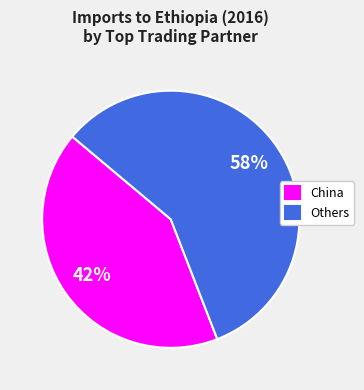

Does any single category account for the majority?

Yes